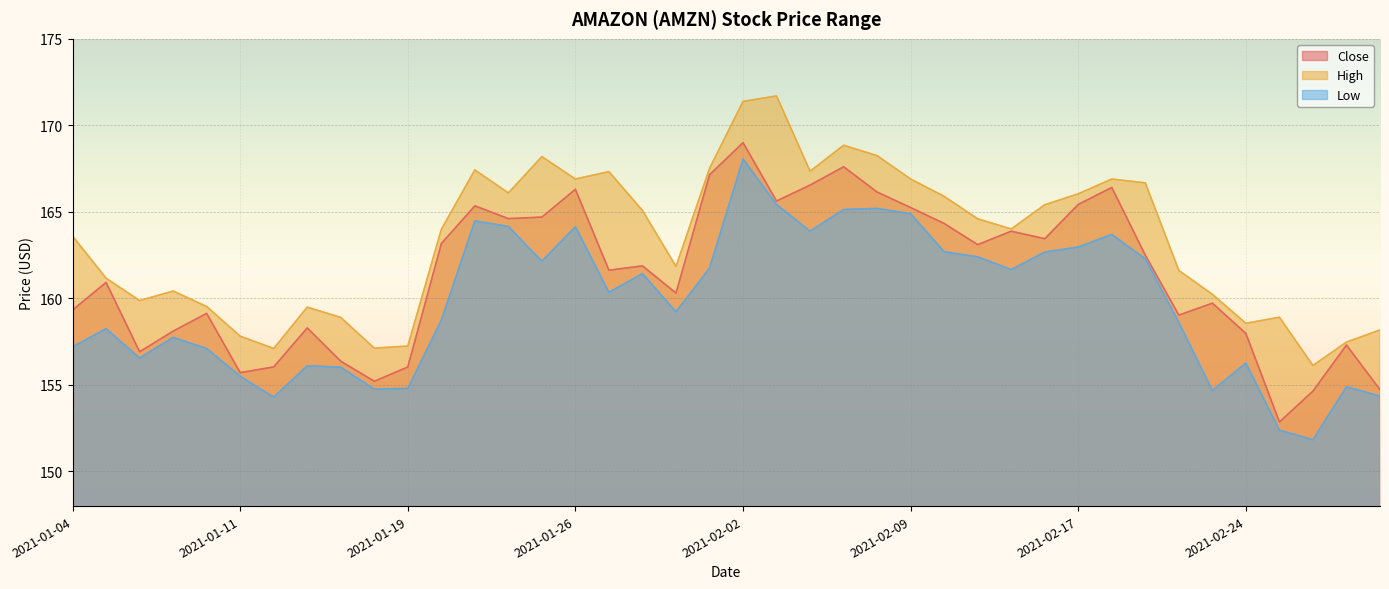

At which category is the sum across all series the highest?

2021-02-02